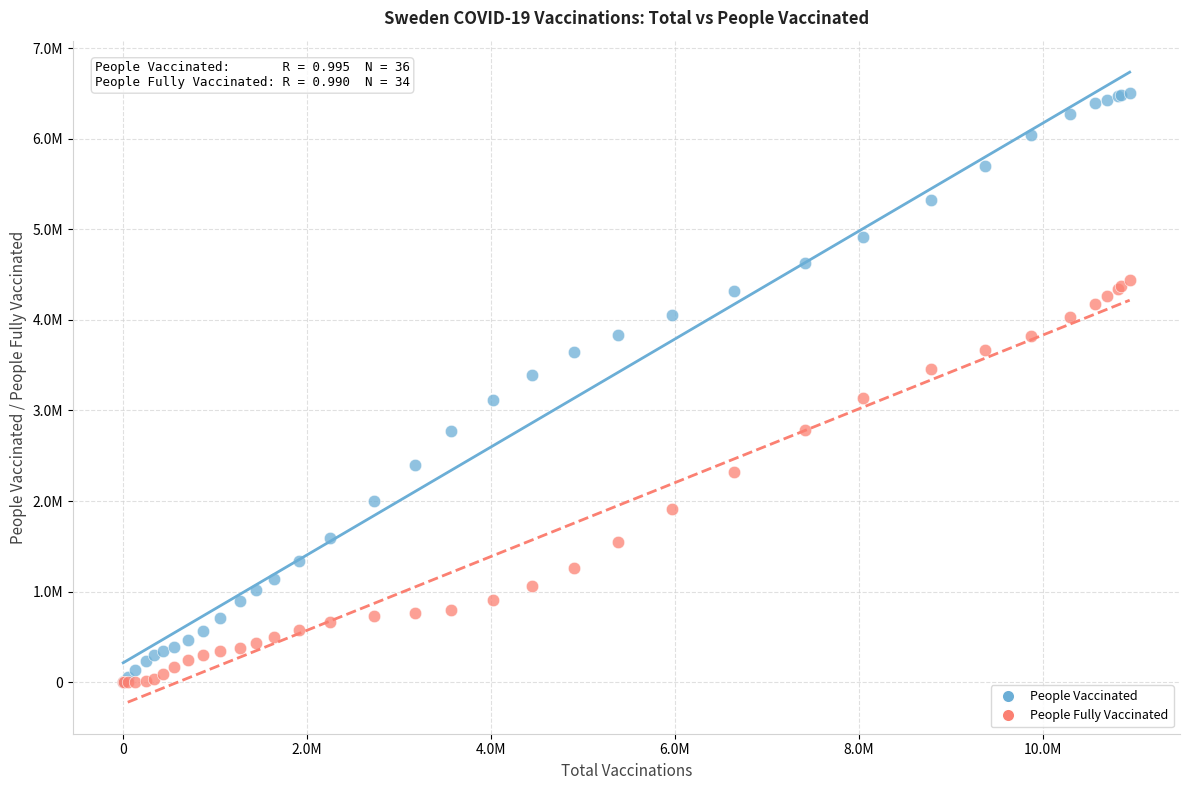

What are all the series names shown in the legend?

People Vaccinated, People Fully Vaccinated